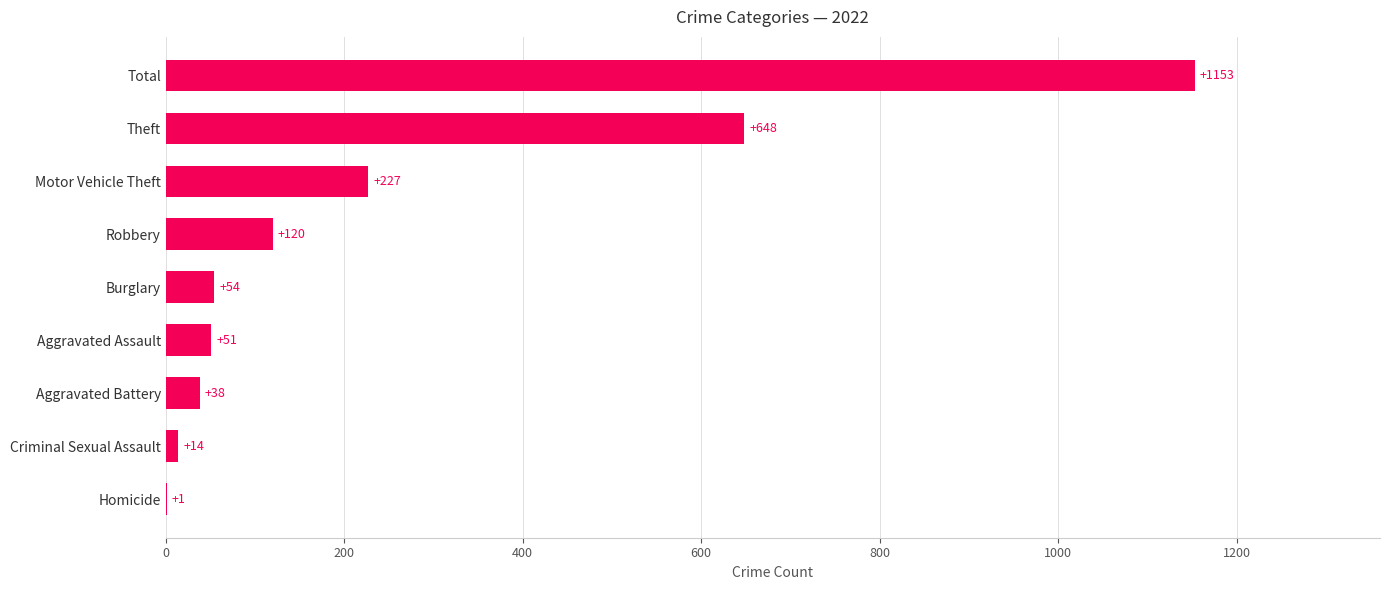

How many categories are shown in the chart?

9